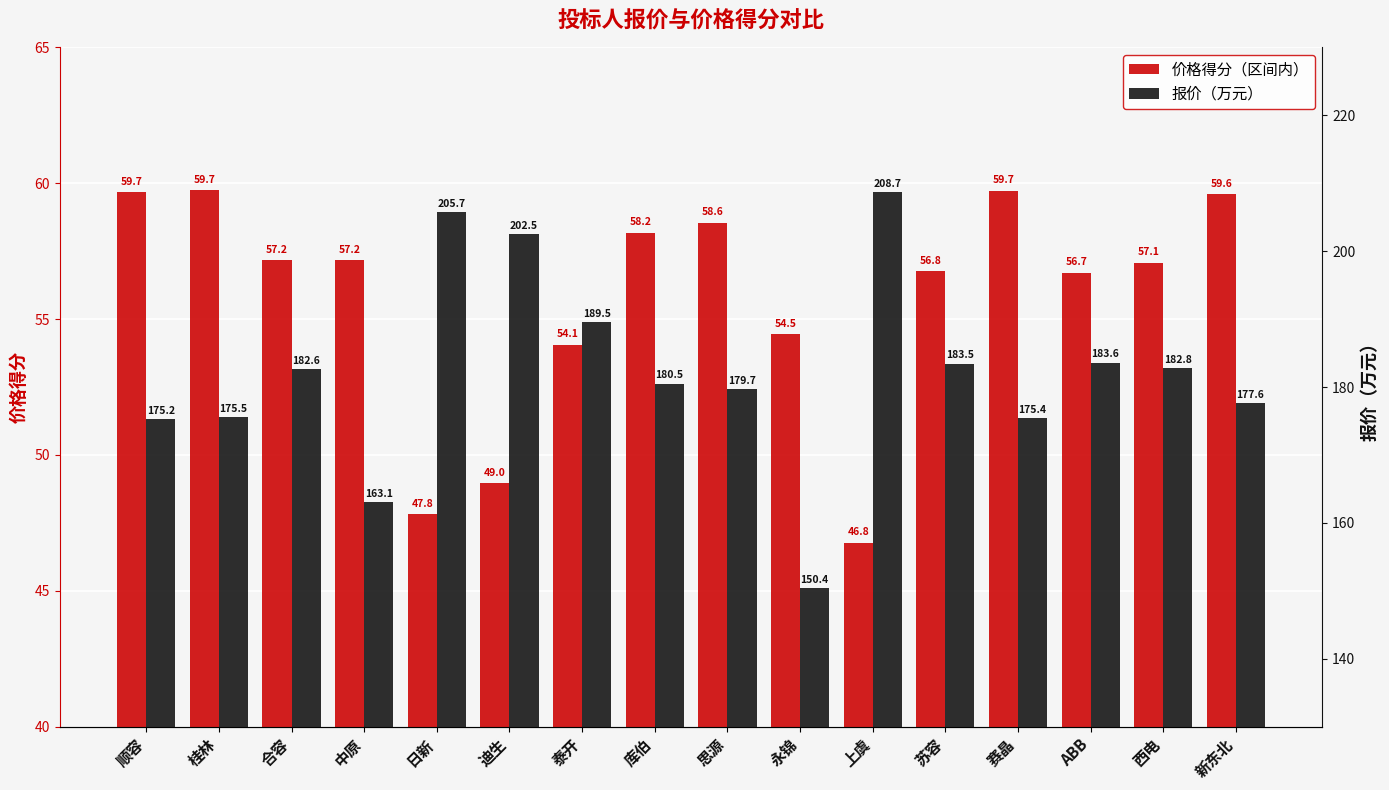

Rank the categories by 价格得分（区间内） value from lowest to highest.

上虞, 日新, 迪生, 泰开, 永锦, ABB, 苏容, 西电, 中原, 合容, 库伯, 思源, 新东北, 顺容, 赛晶, 桂林